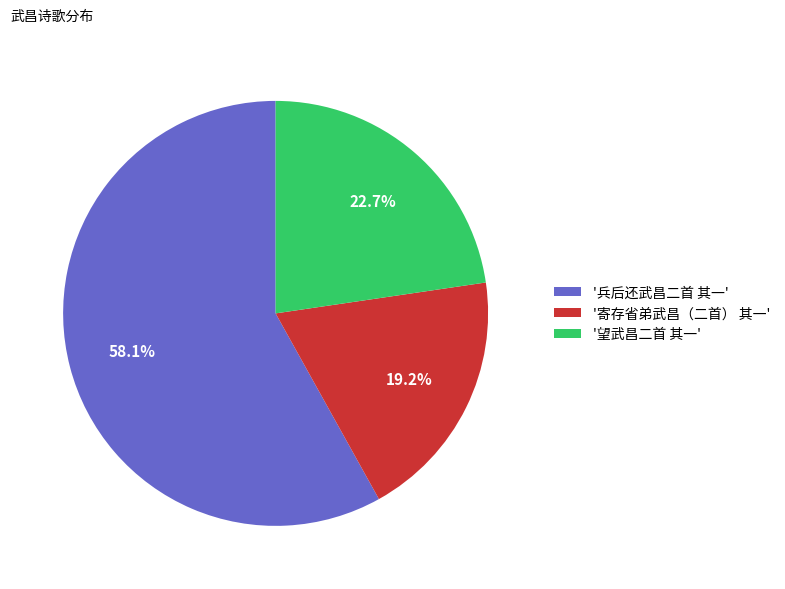

What percentage do '望武昌二首 其一' and '兵后还武昌二首 其一' together represent?

80.8%